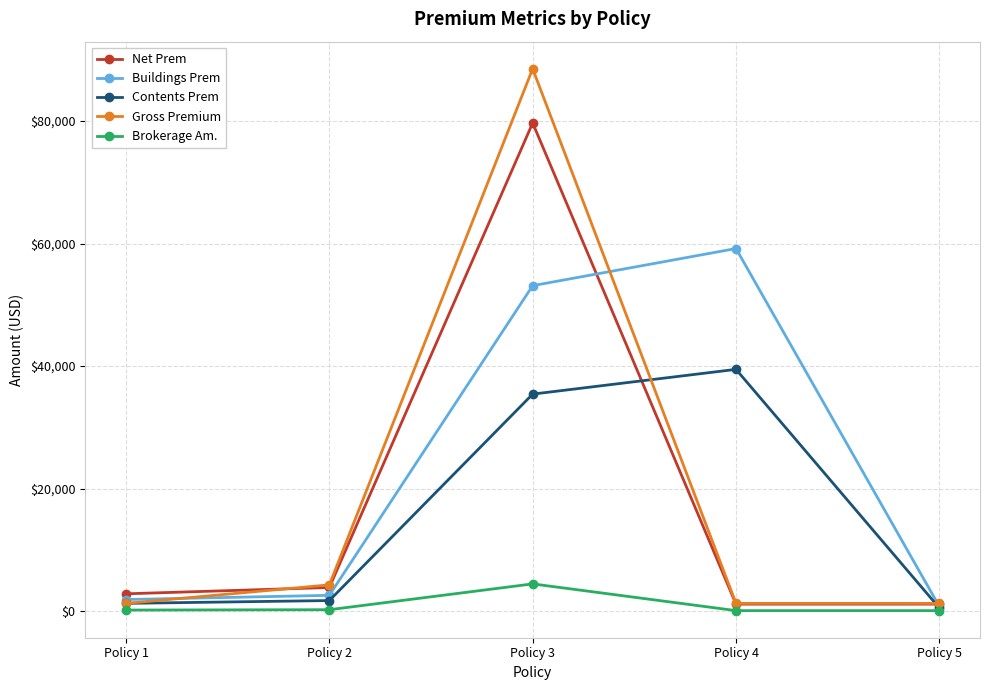

How many lines are shown in the chart?

5